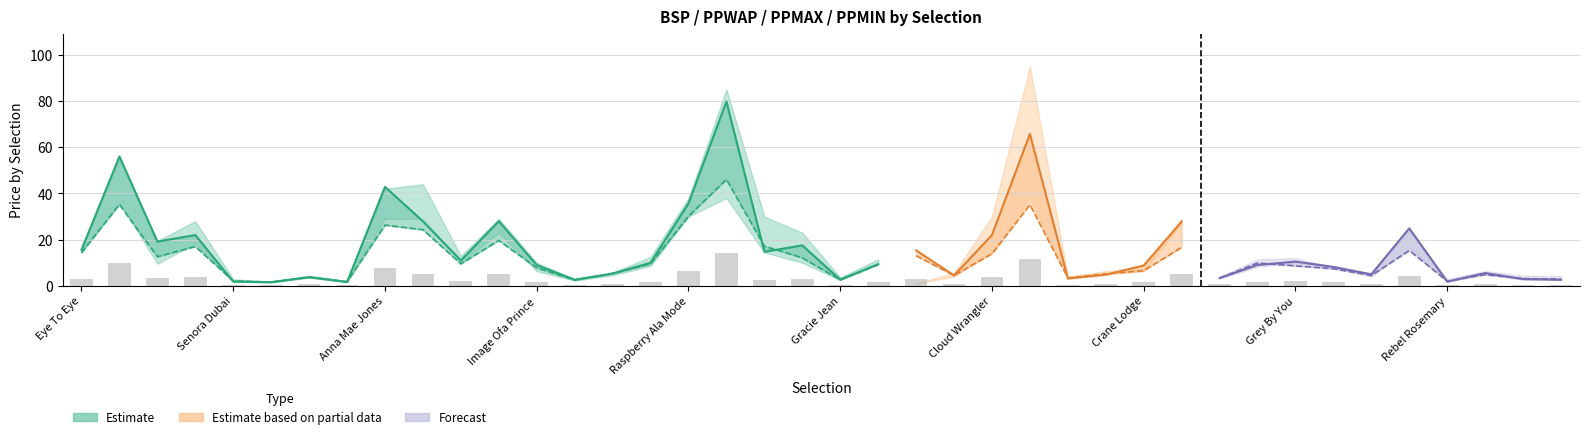

Rank the series at Grey By You from highest to lowest value.

PPMAX, BSP, PPMIN, PPWAP